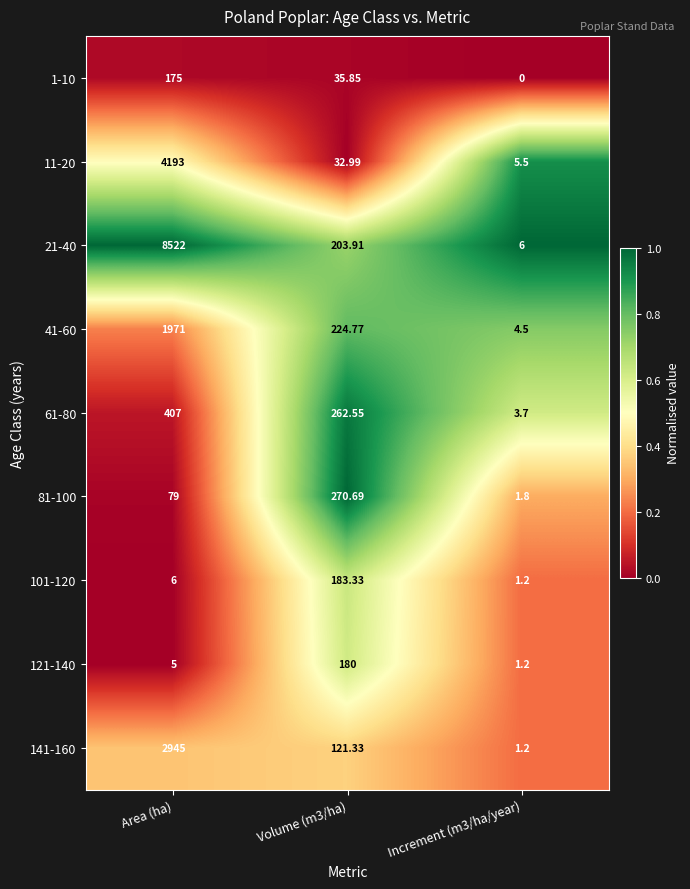

Which series has the widest spread of values?

21-40